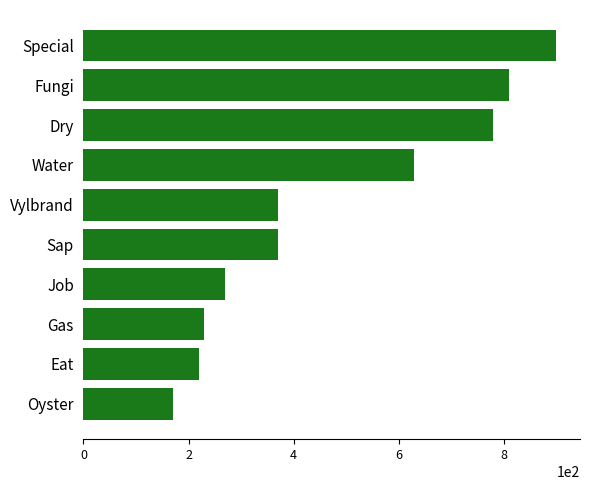

Reading bottom to top, what are all the values shown in this chart?

Oyster=170	Eat=220	Gas=230	Job=270	Sap=370	Vylbrand=370	Water=630	Dry=780	Fungi=810	Special=900